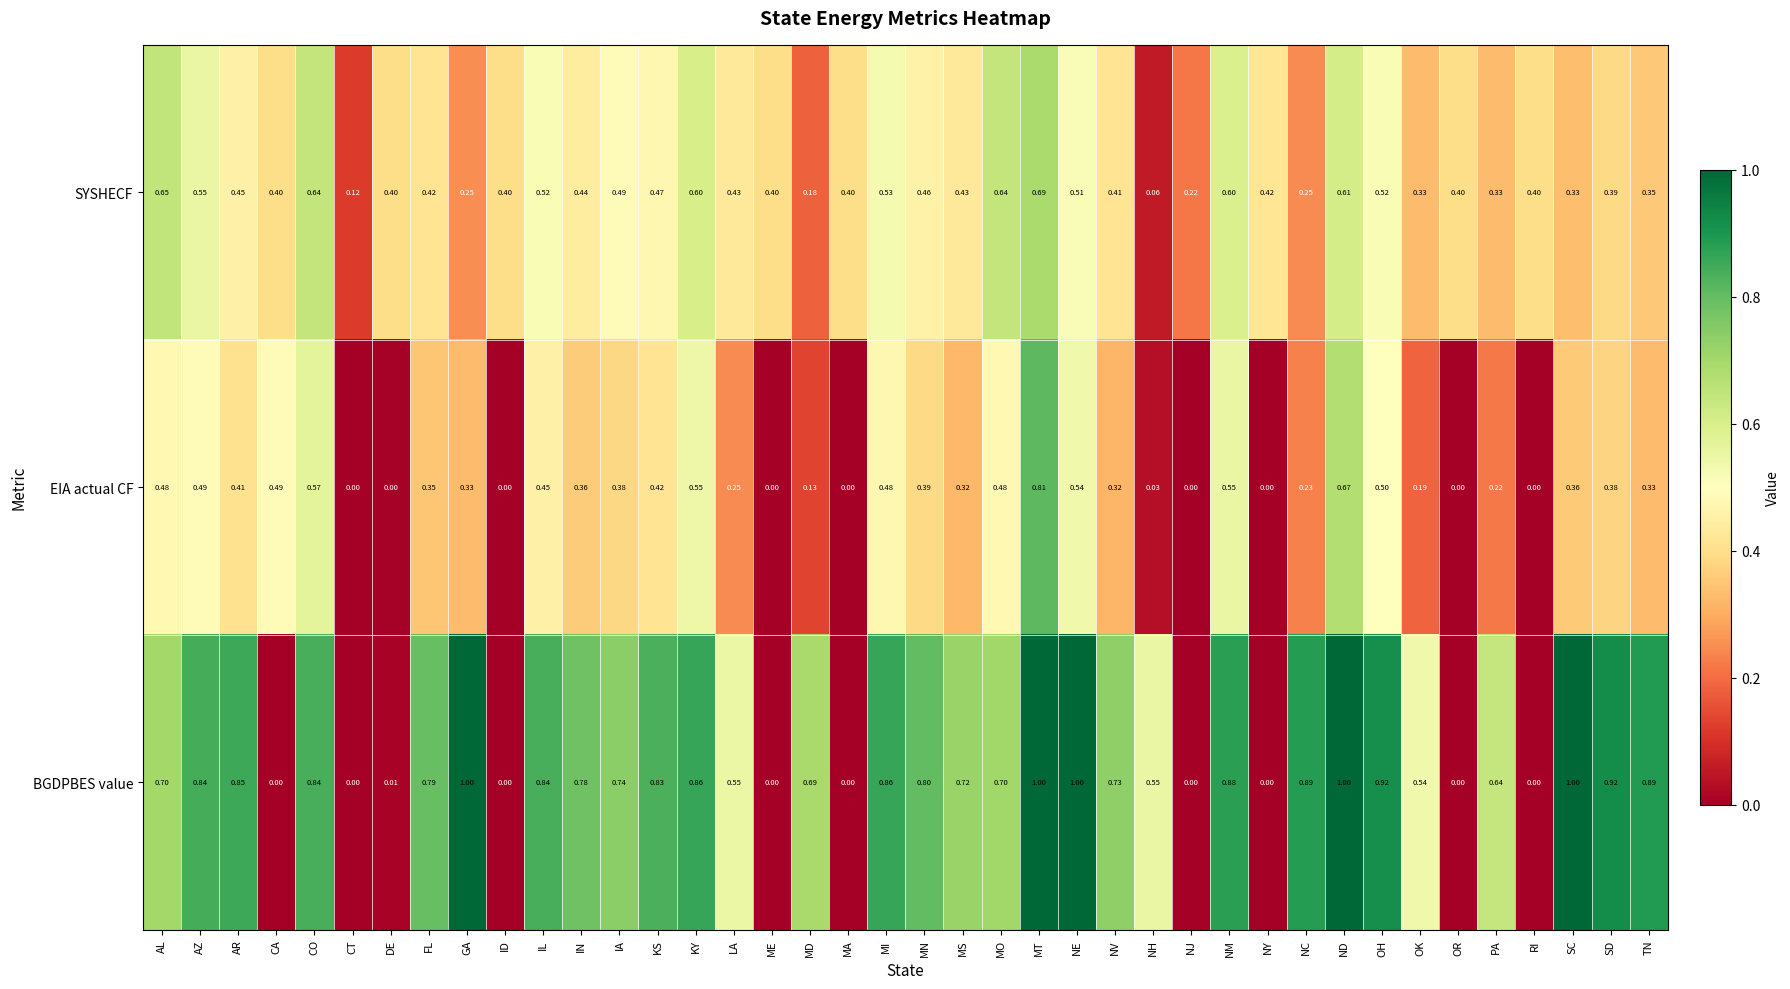

Which series has the largest total across all categories?

BGDPBES value